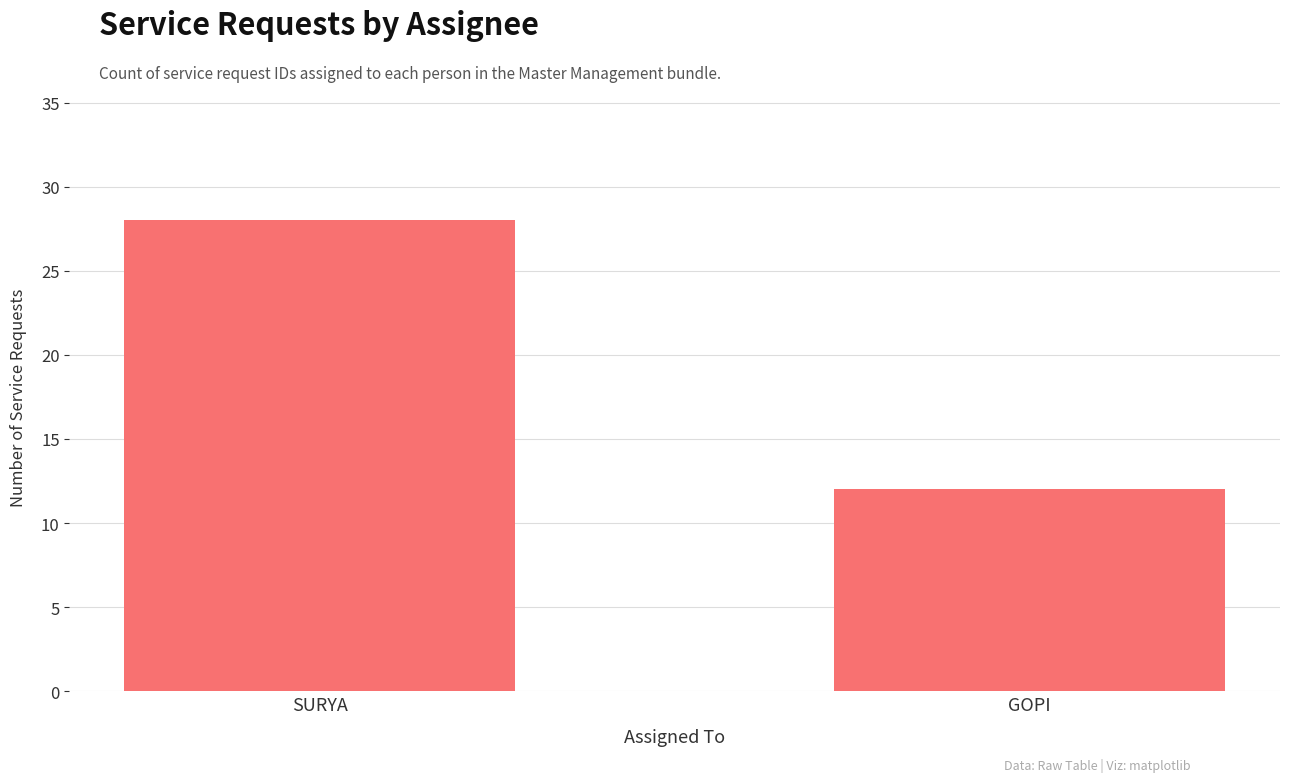

The value at SURYA is 28. True or false?

True